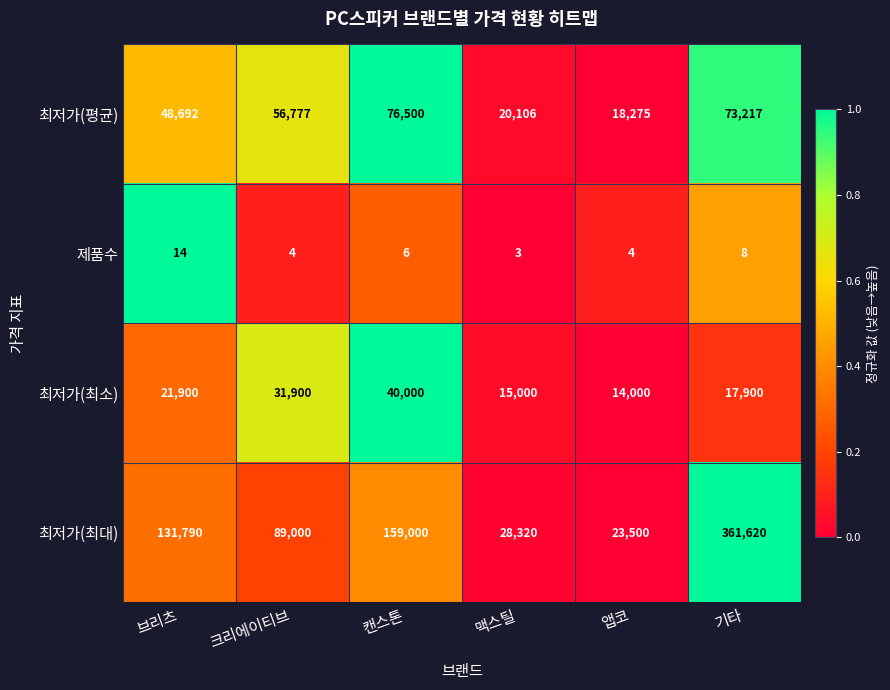

How many series are shown in this chart?

4